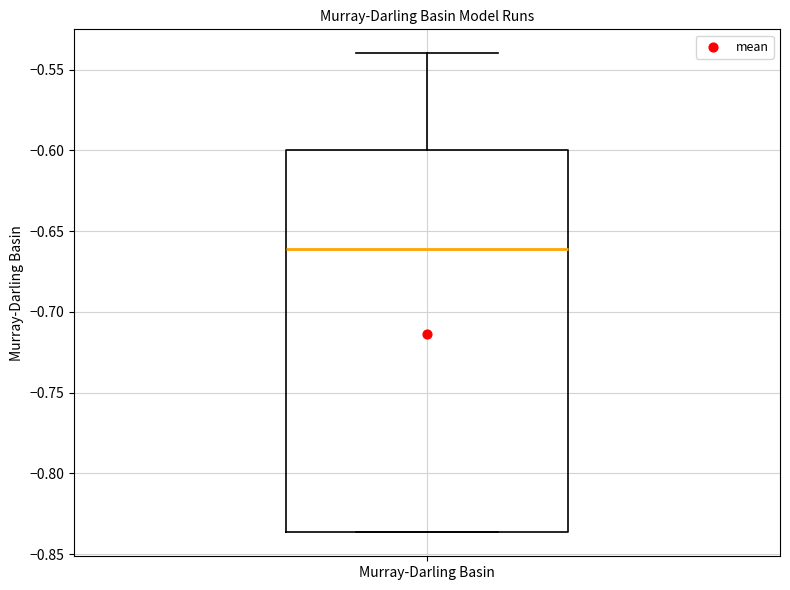

Transcribe this box plot: give where the median line is, the range the box spans, and where the two whiskers end, as read against the y-axis. The values are not printed on the chart, so give them approximately, as read against the axis.

median -0.660, box -0.835 to -0.600, whiskers -0.835 to -0.540